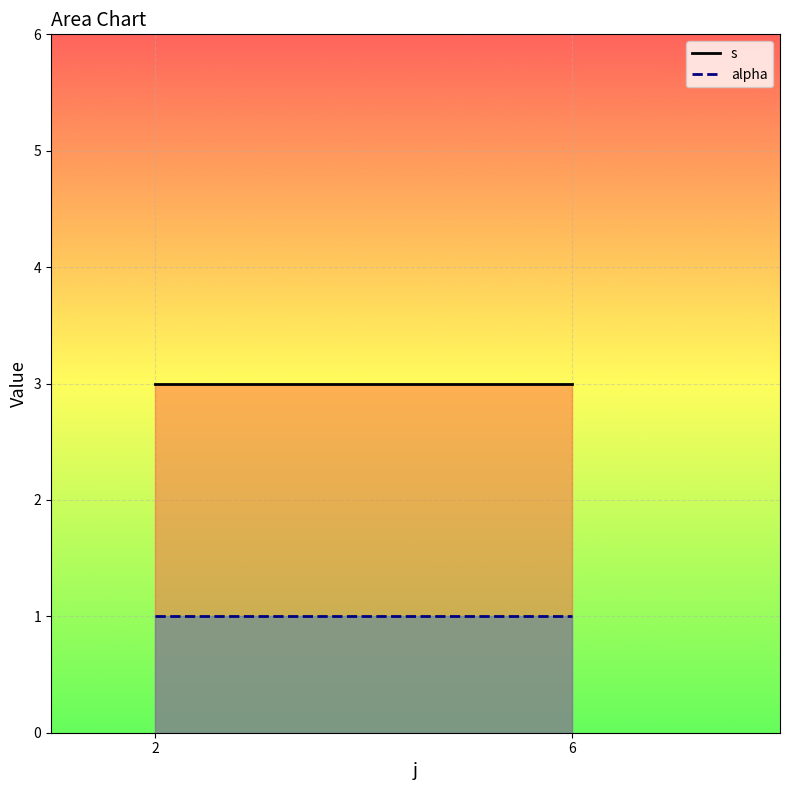

Reading left to right, extract all data points from this chart.

s: 2=3	6=3
alpha: 2=1	6=1